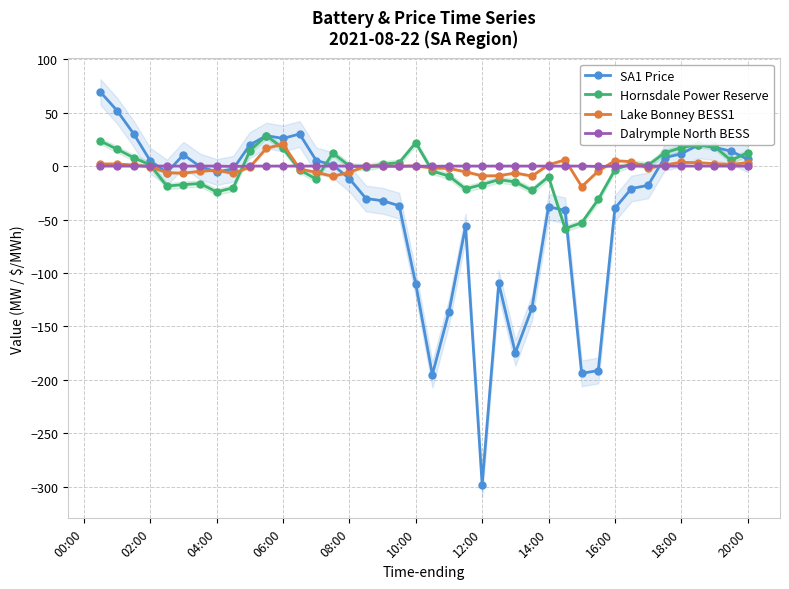

What is the value of the SA1 Price point at the 22nd from the left?

-136.5